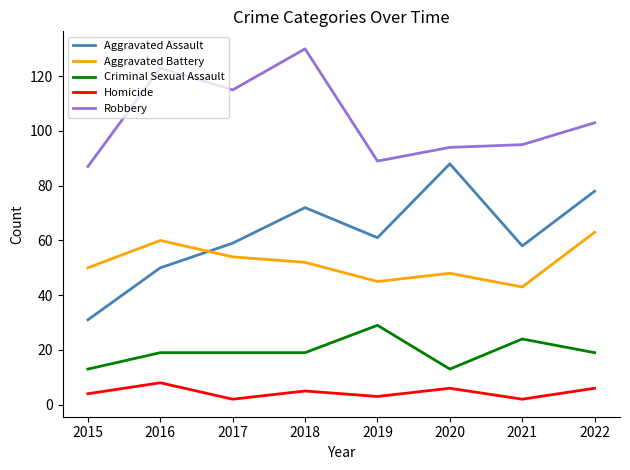

What is the maximum value for Homicide?

8